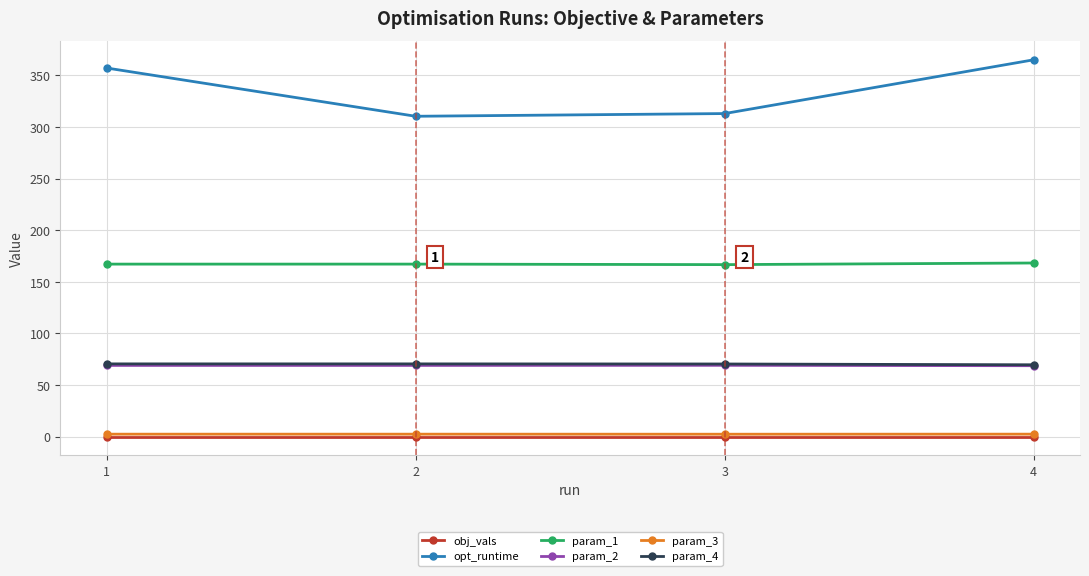

How many series are shown in this chart?

6